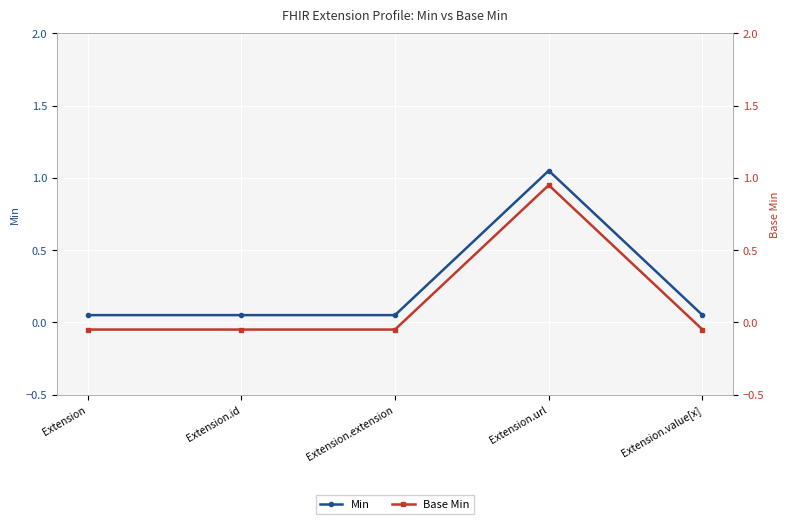

Which series has the largest total across all categories?

Min